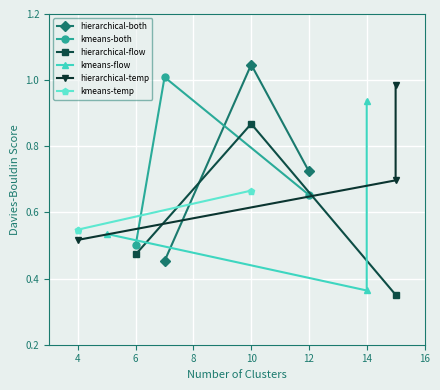

What is the value of the kmeans-temp point at the 3rd from the left?

0.7